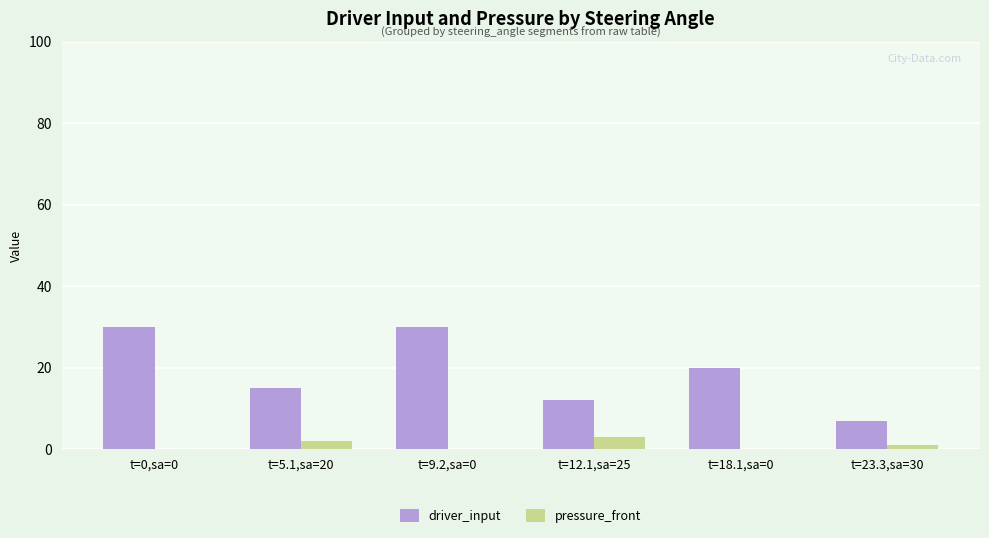

Reading left to right, list all the values displayed in this chart.

driver_input: t=0,sa=0=30	t=5.1,sa=20=15	t=9.2,sa=0=30	t=12.1,sa=25=12	t=18.1,sa=0=20	t=23.3,sa=30=7
pressure_front: t=0,sa=0=0	t=5.1,sa=20=2	t=9.2,sa=0=0	t=12.1,sa=25=3	t=18.1,sa=0=0	t=23.3,sa=30=1